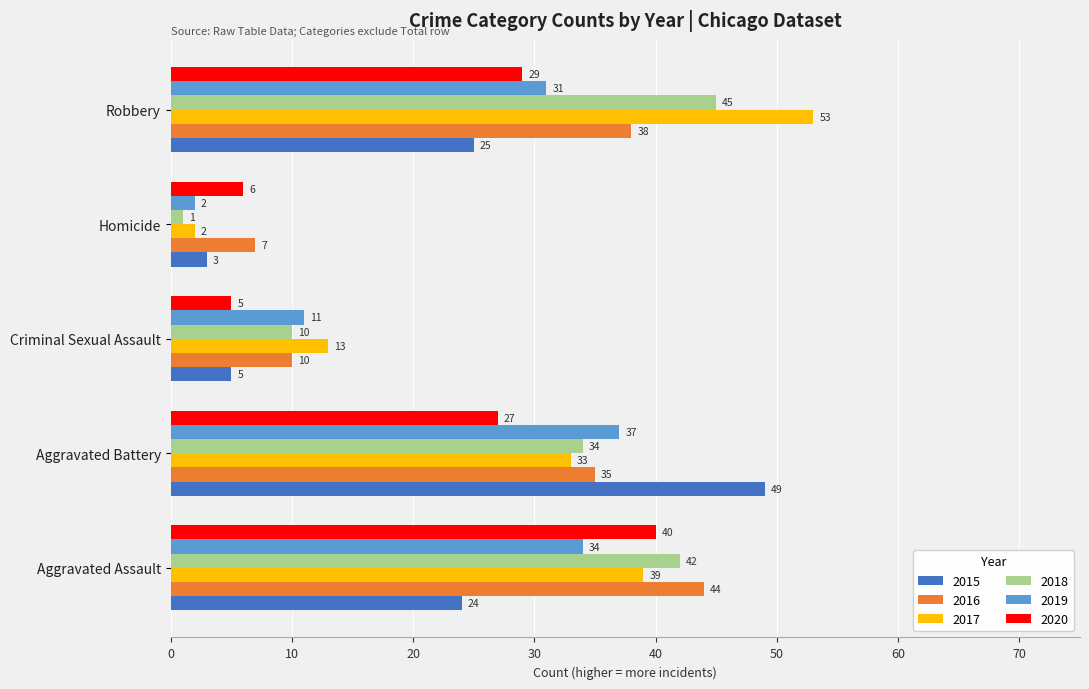

List the series in order of their peak value, highest first.

2017, 2015, 2018, 2016, 2020, 2019